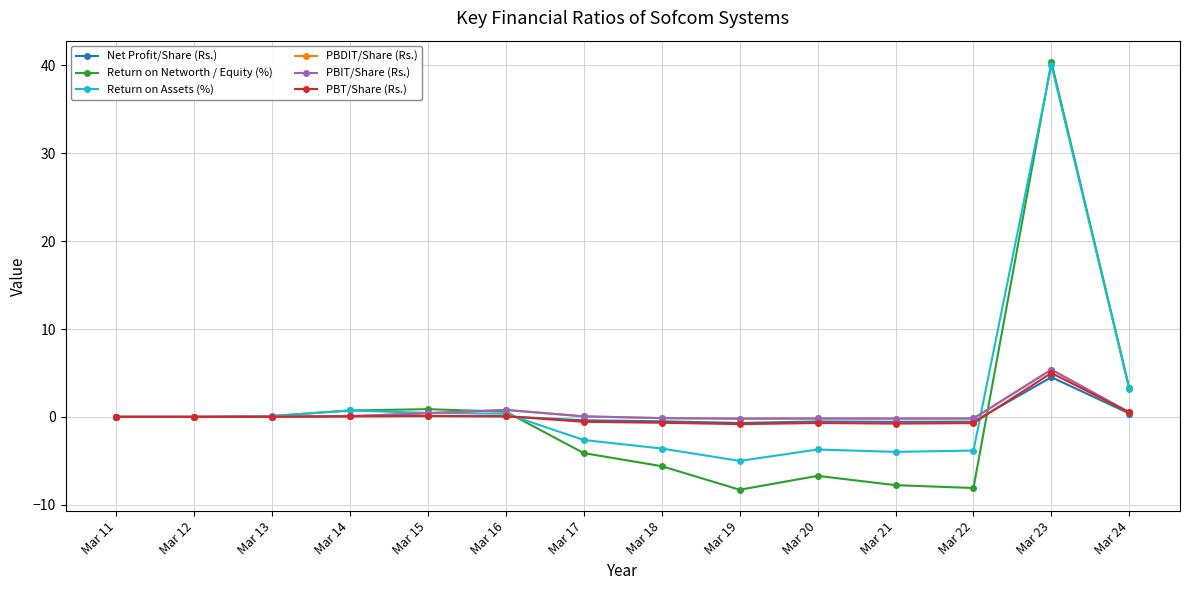

The PBT/Share (Rs.) series shows -3.4 at Mar 11. True or false?

False